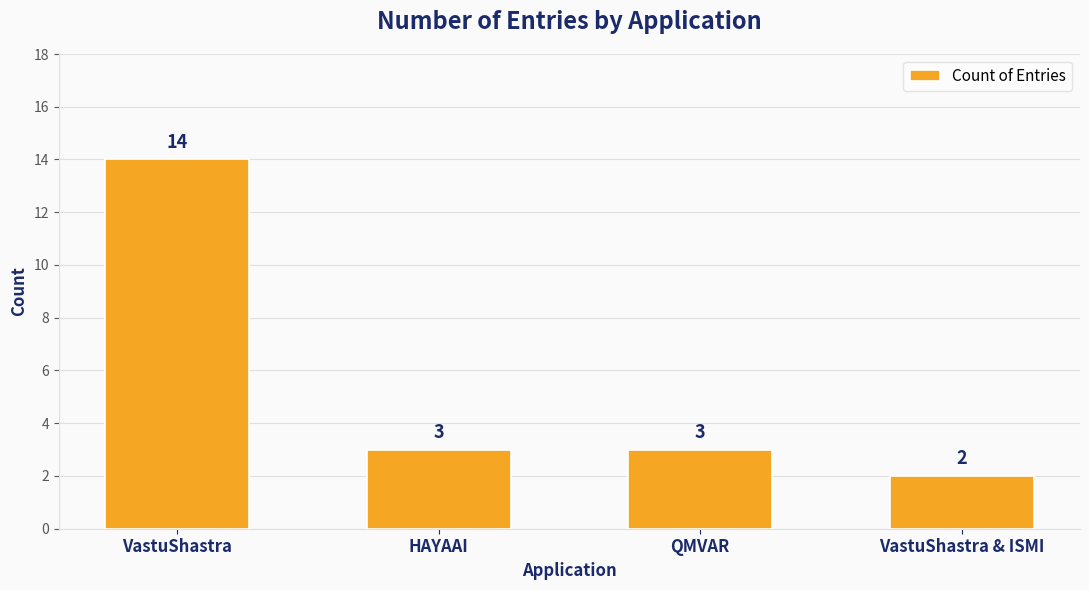

Is it true that the value at VastuShastra & ISMI is 2?

True